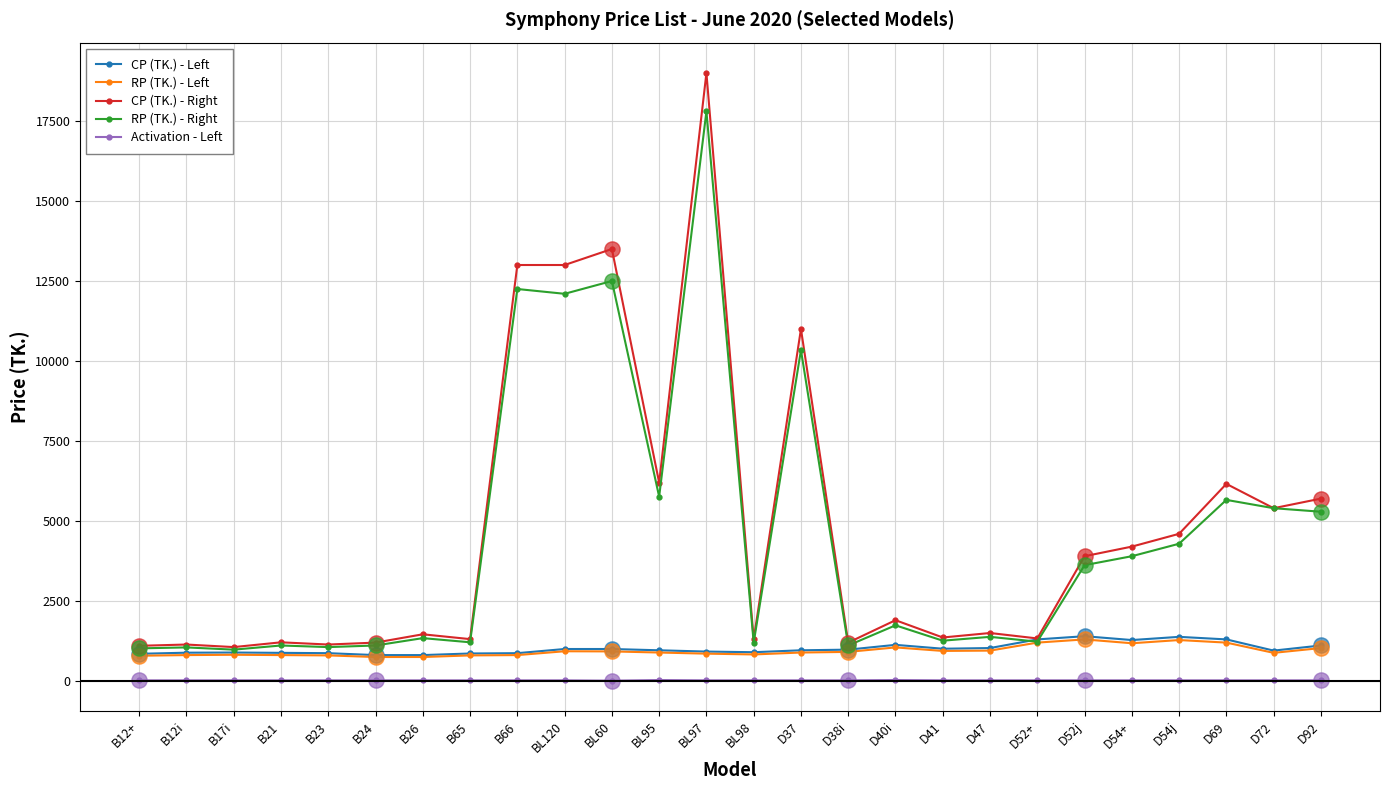

Which series changed the most between D47 and D54j?

CP (TK.) - Right